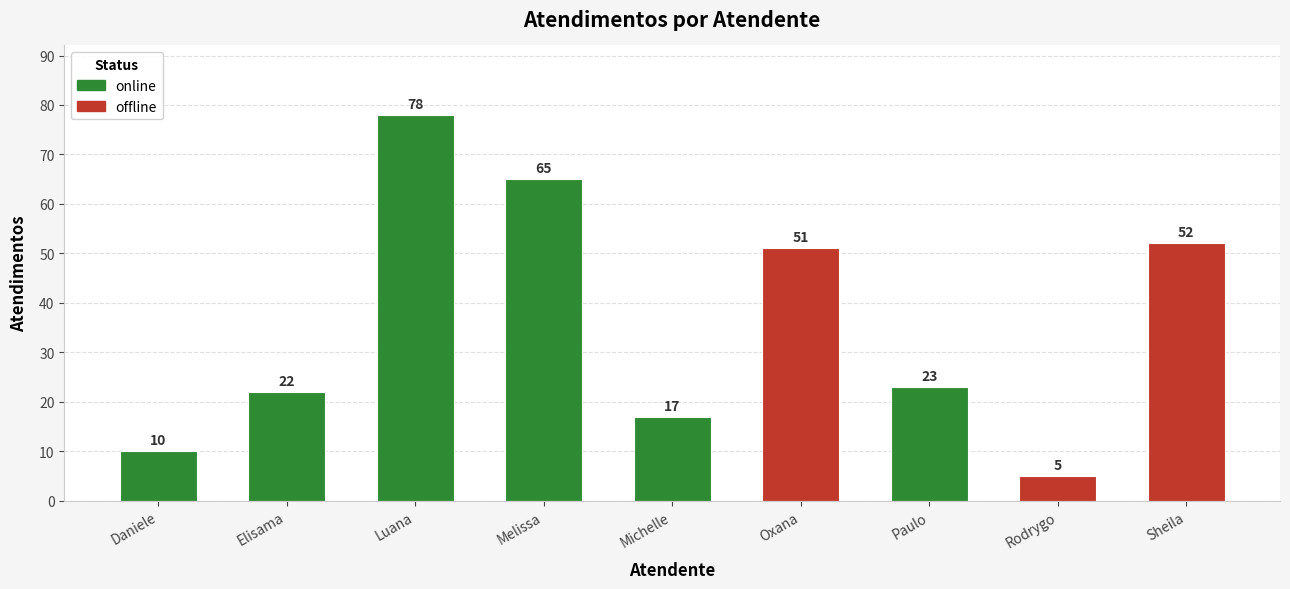

What position from the right is Luana?

7